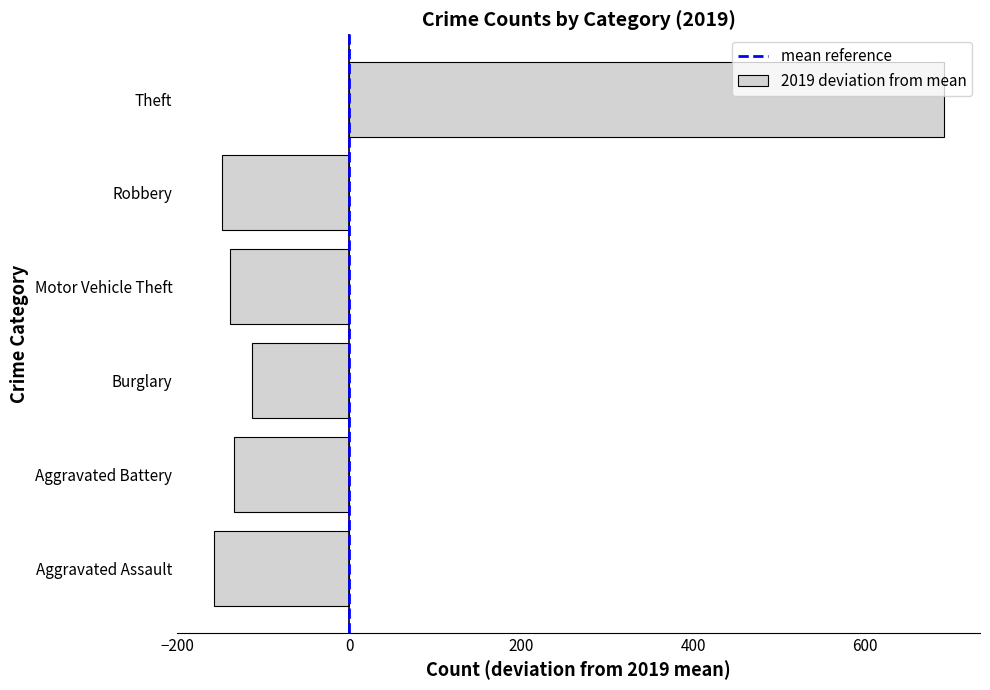

The chart shows a value of -112.7 at Burglary. True or false?

True